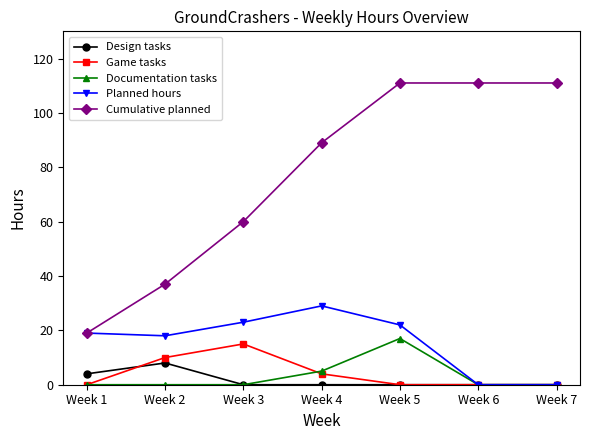

Rank the series at Week 2 from lowest to highest value.

Documentation tasks, Design tasks, Game tasks, Planned hours, Cumulative planned